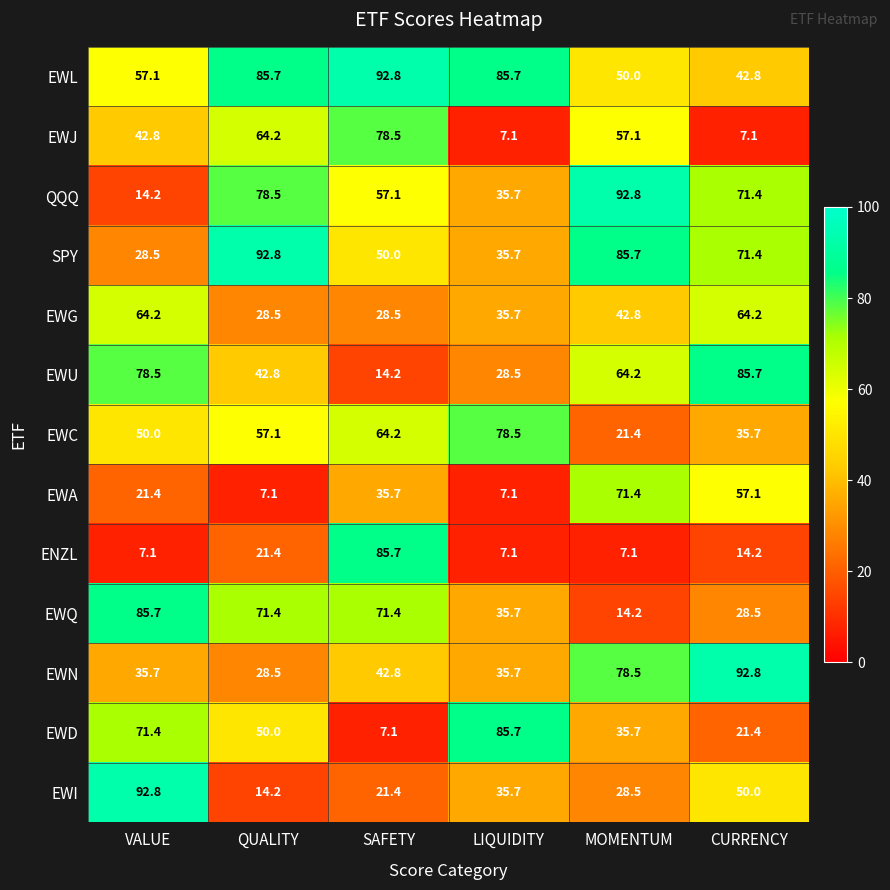

What is the difference between the EWU values at CURRENCY and QUALITY?

42.9